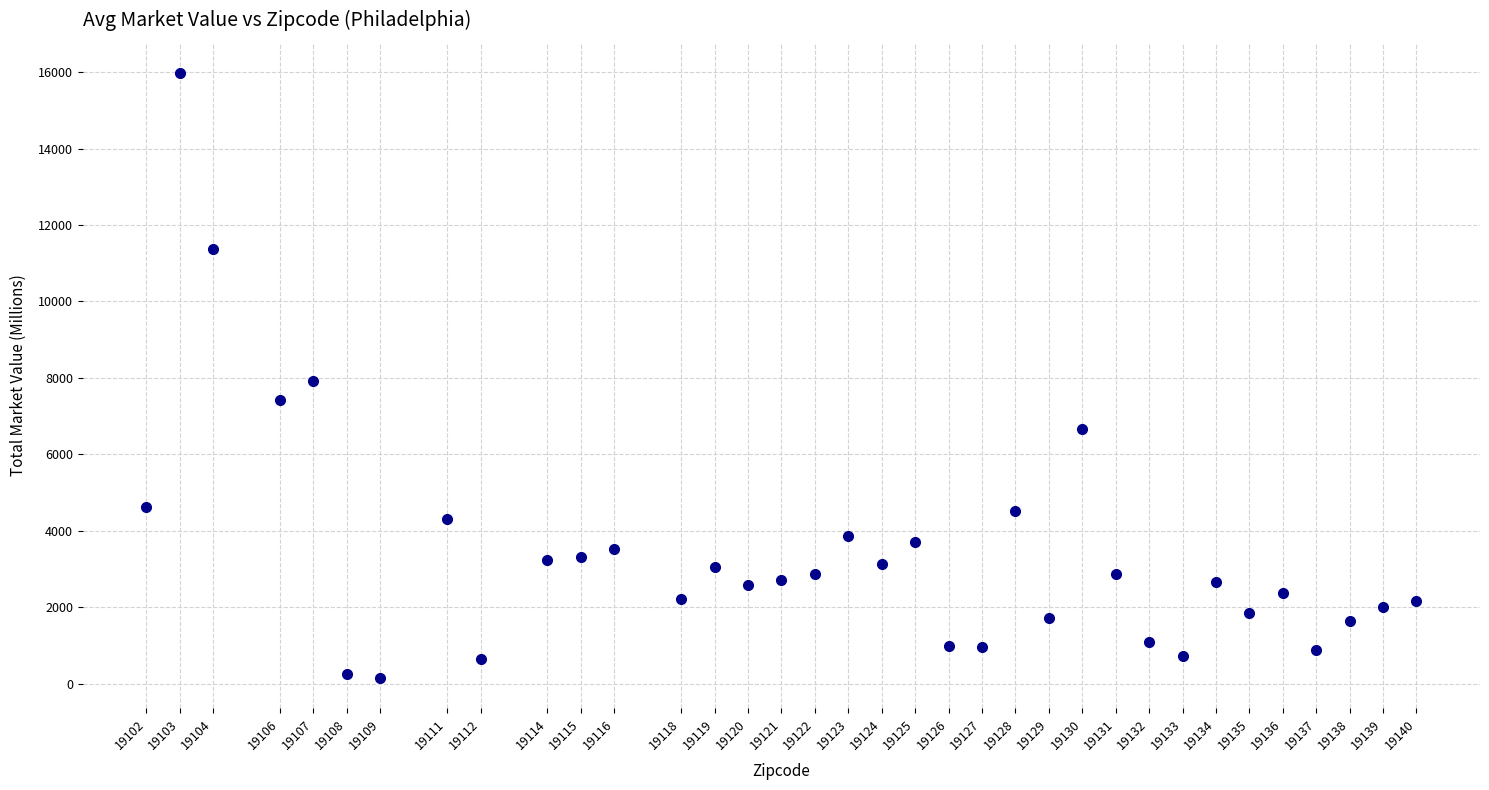

What is the range of X values (max minus min)?

38.0